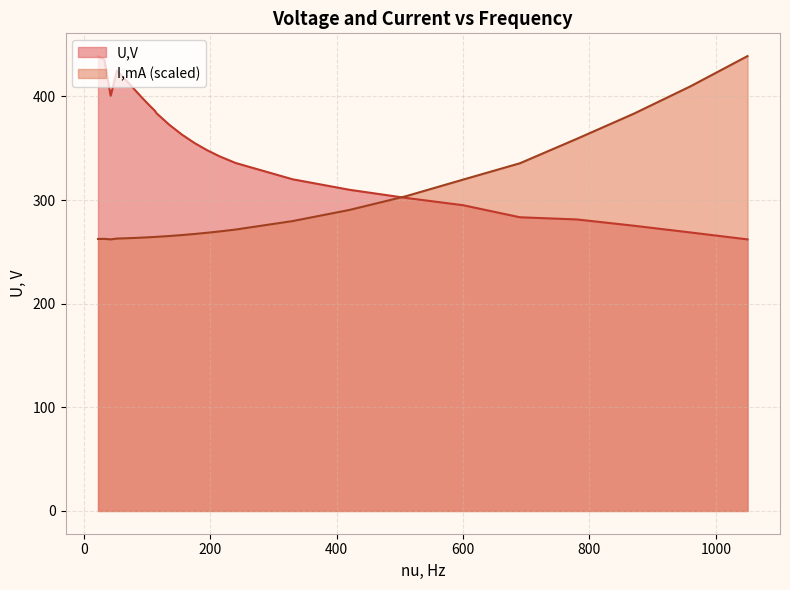

Which series has the largest total across all categories?

U,V